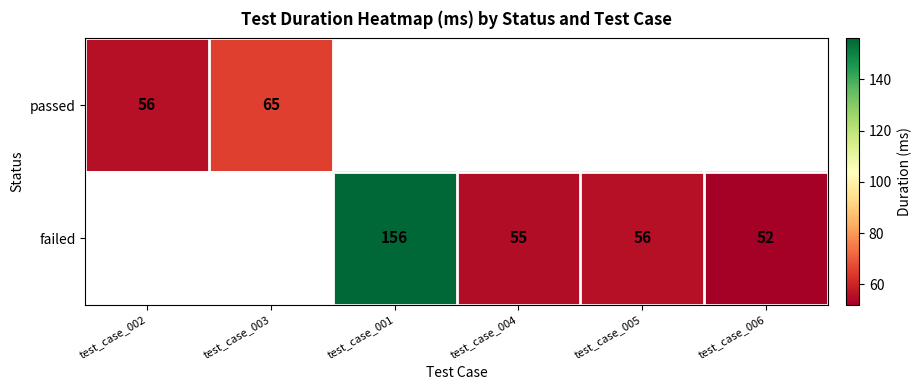

The failed series shows 55 at test_case_004. True or false?

True